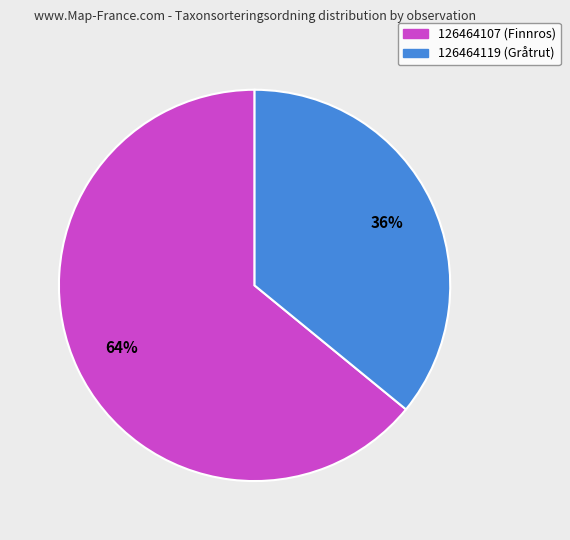

Does any single category account for the majority?

Yes